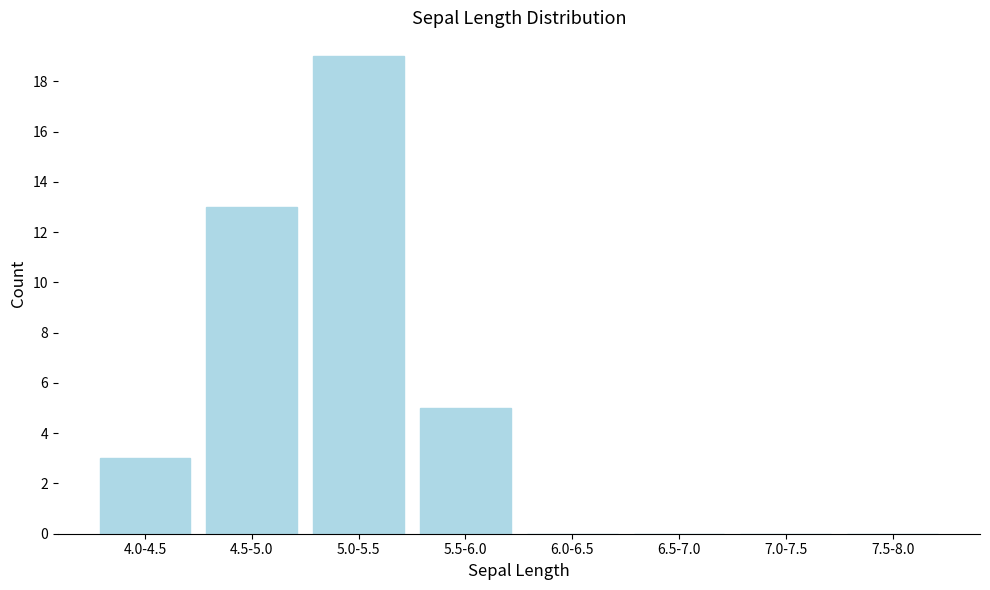

Reading left to right, extract all data points from this chart.

4.0-4.5=3	4.5-5.0=13	5.0-5.5=19	5.5-6.0=5	6.0-6.5=0	6.5-7.0=0	7.0-7.5=0	7.5-8.0=0